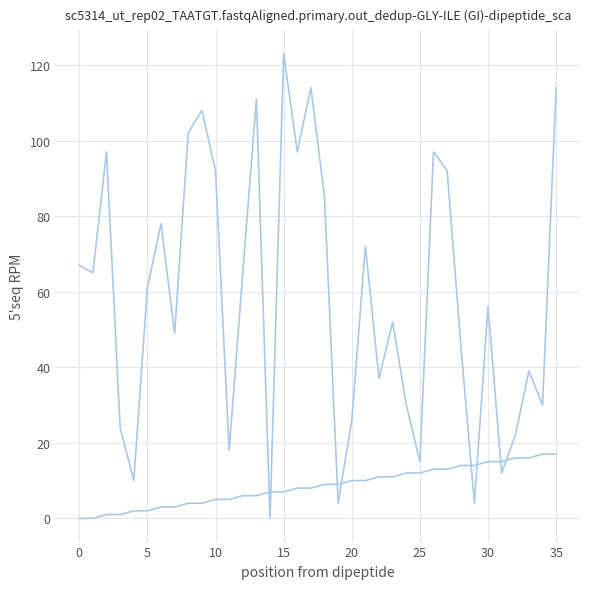

How many lines are shown in the chart?

2